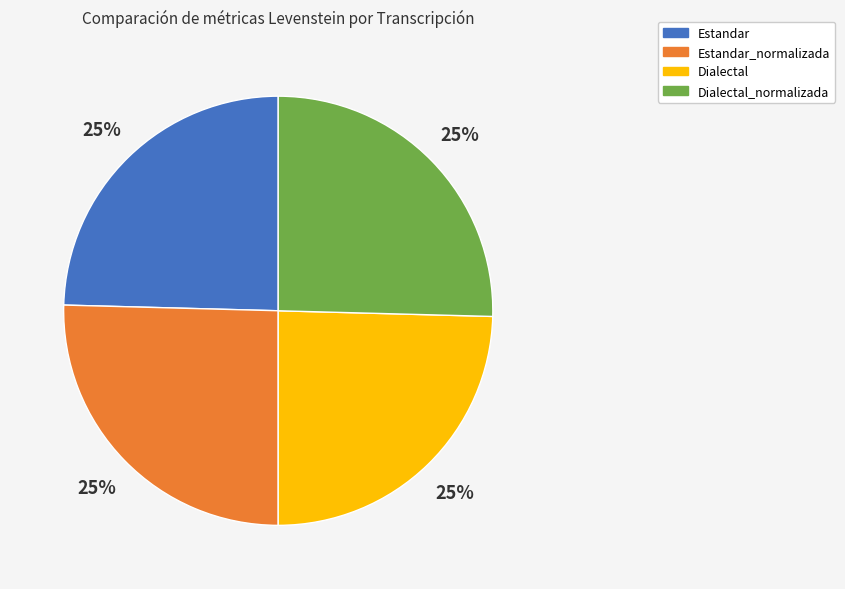

What is the ratio of the value at Dialectal to the value at Estandar_normalizada?

1.0